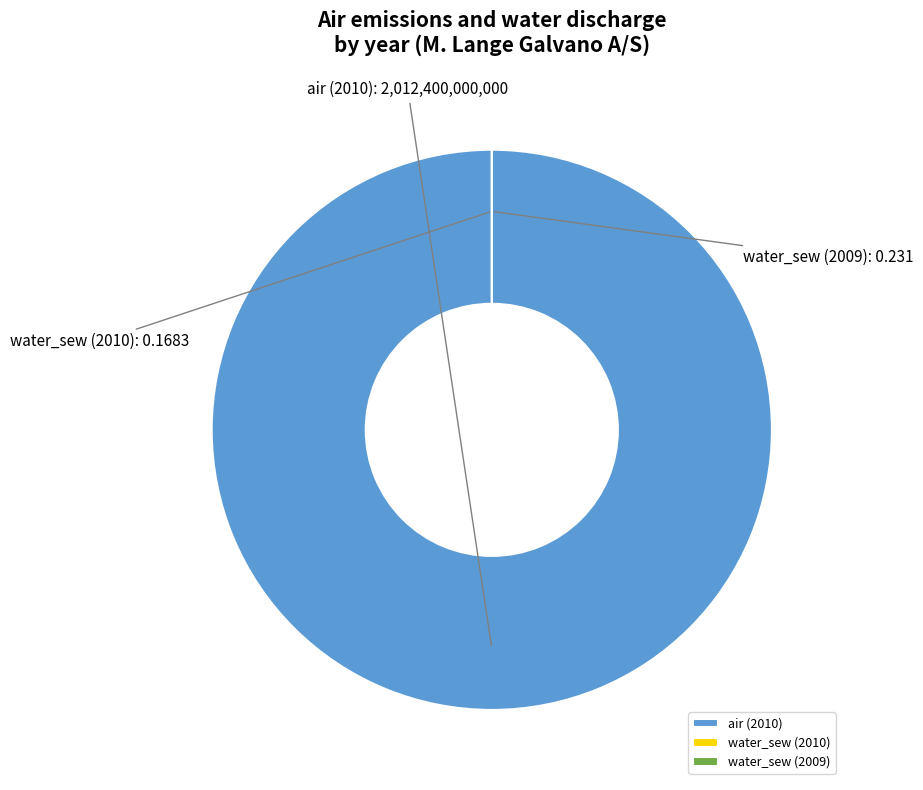

Does water_sew (2009) account for over 50% of the chart?

No